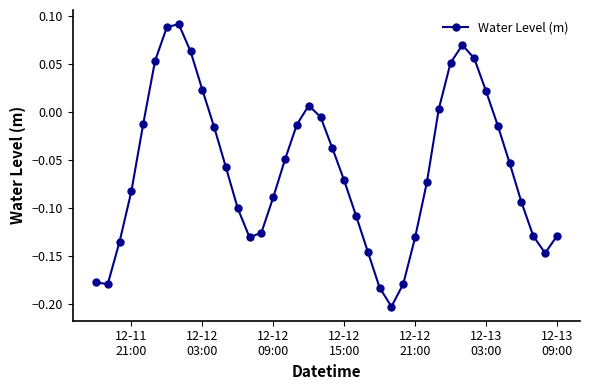

What is the sum of all values?

-2.3